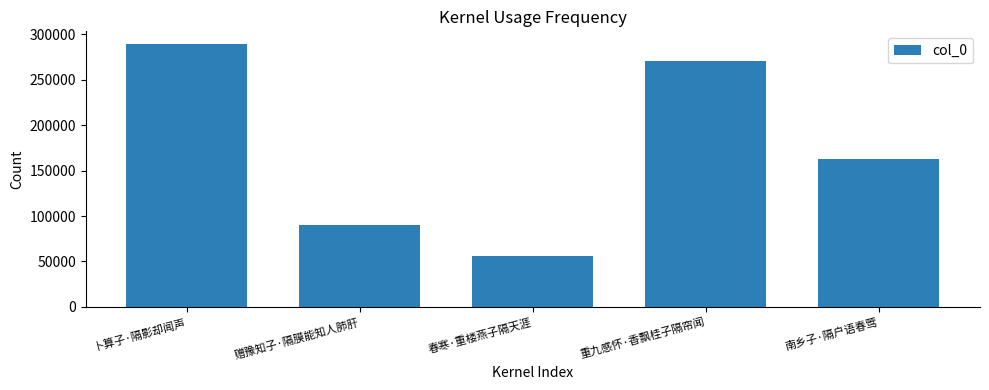

The chart shows a value of 162796 at 南乡子·隔户语春莺. True or false?

True